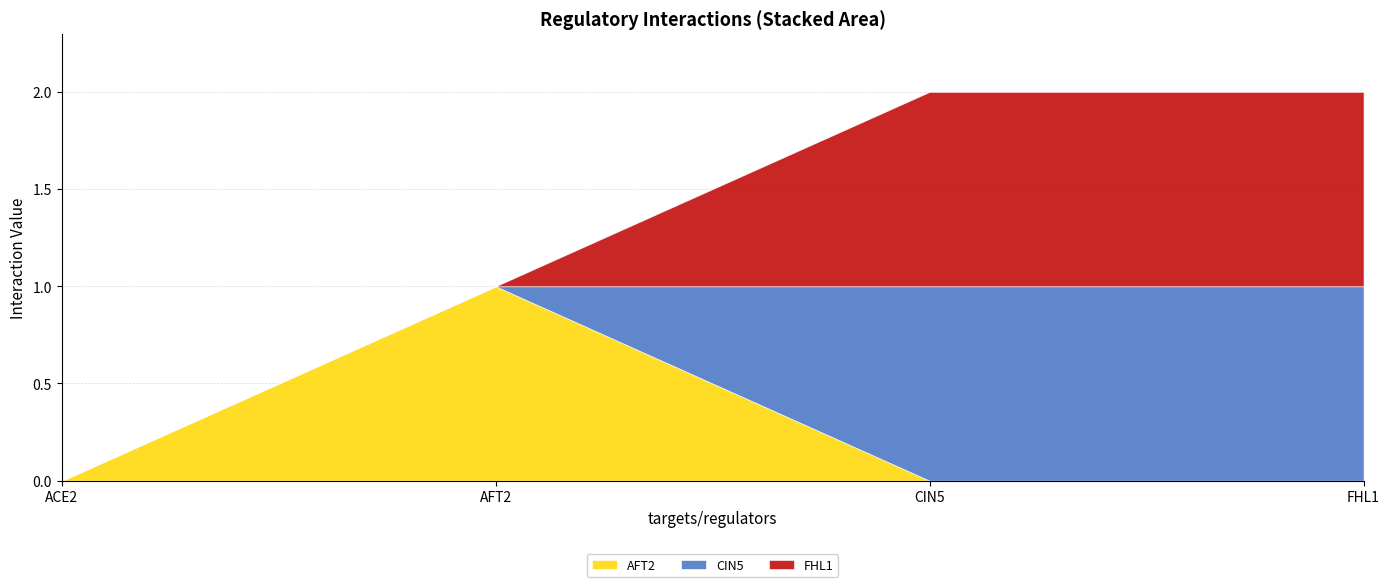

Between AFT2 and CIN5, which series saw the biggest shift?

AFT2